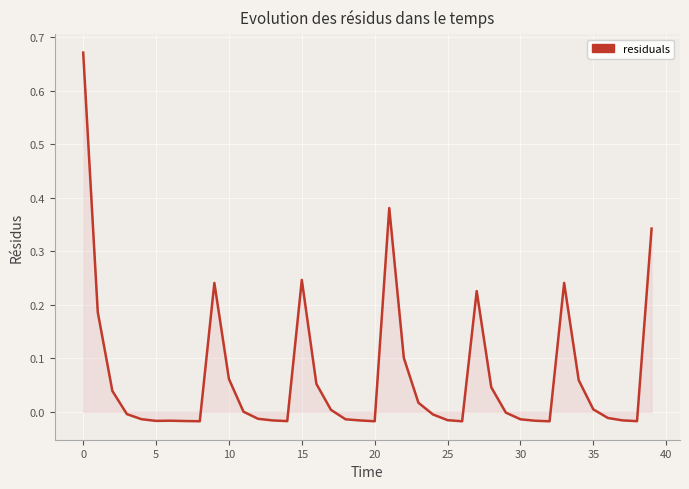

What is the sum of all values?

2.6